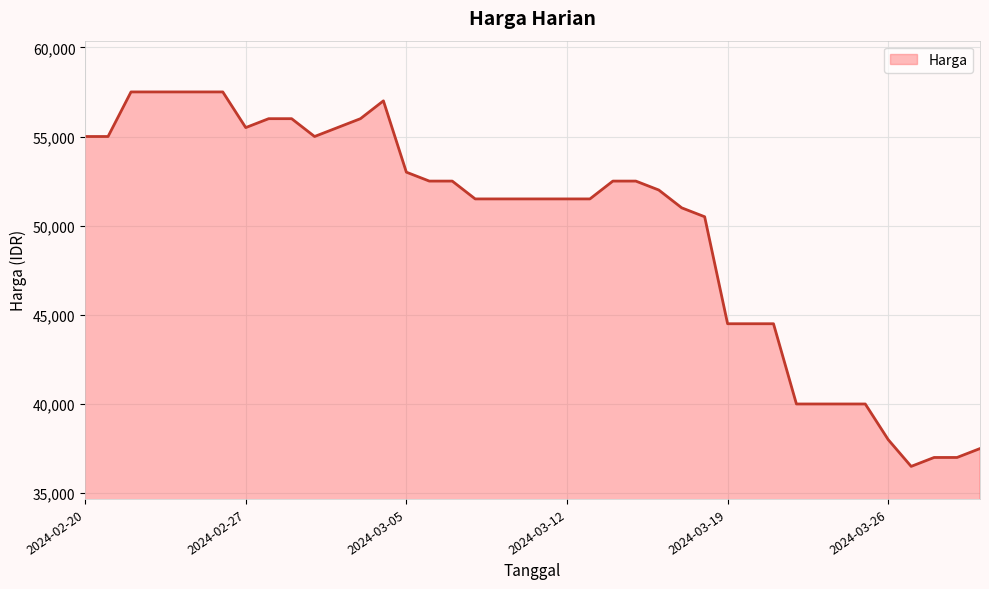

What is the difference between the maximum and minimum values?

21000